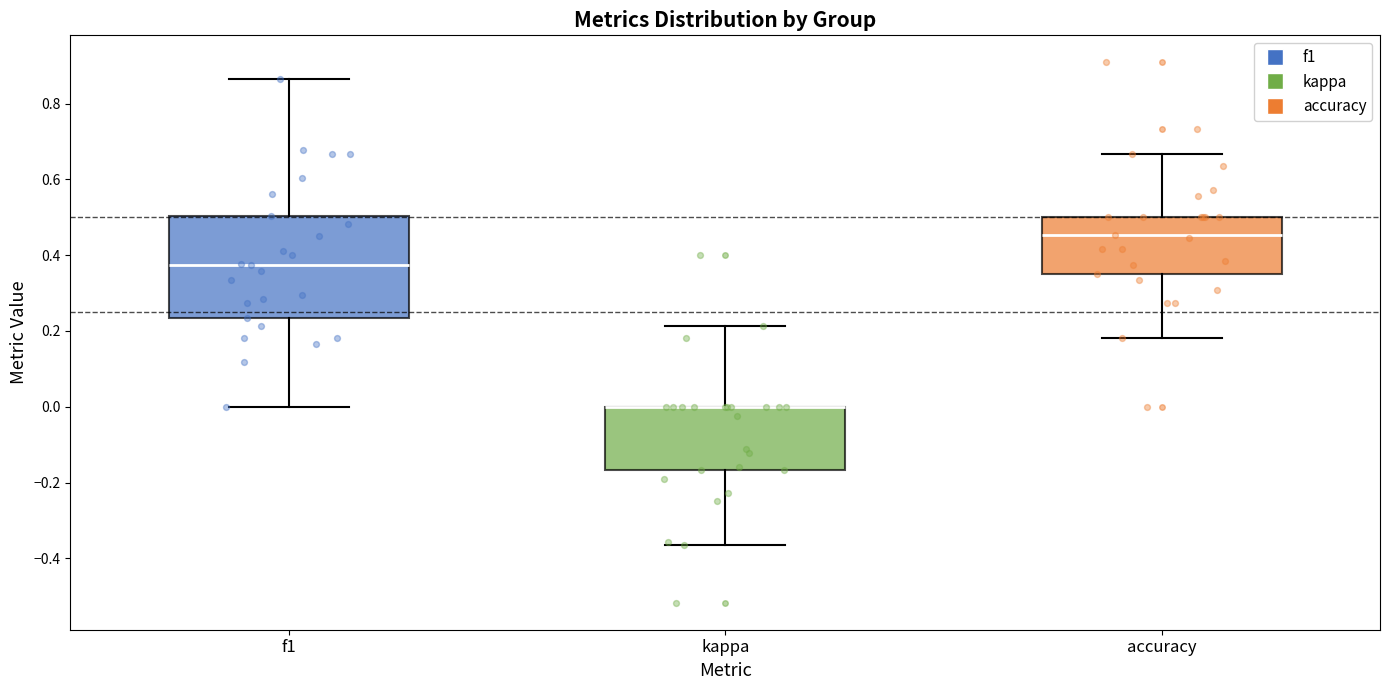

Which box is the tallest, from its lower edge to its upper edge?

f1